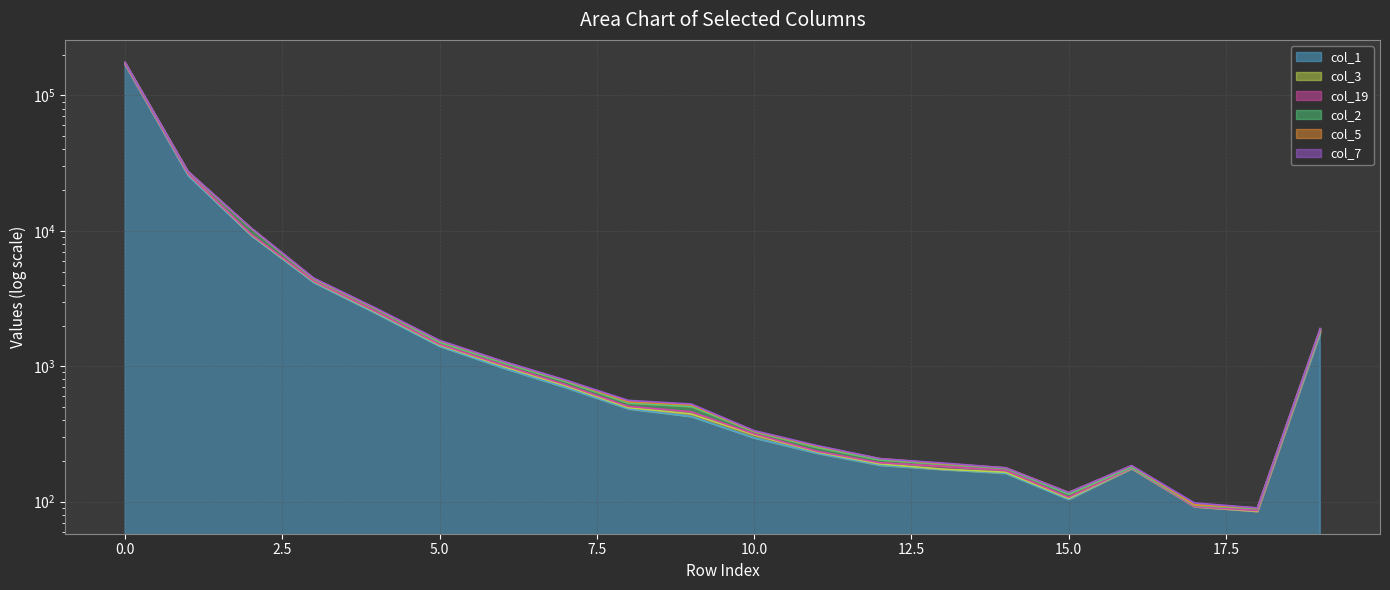

Which label corresponds to the smallest value in the chart?

18